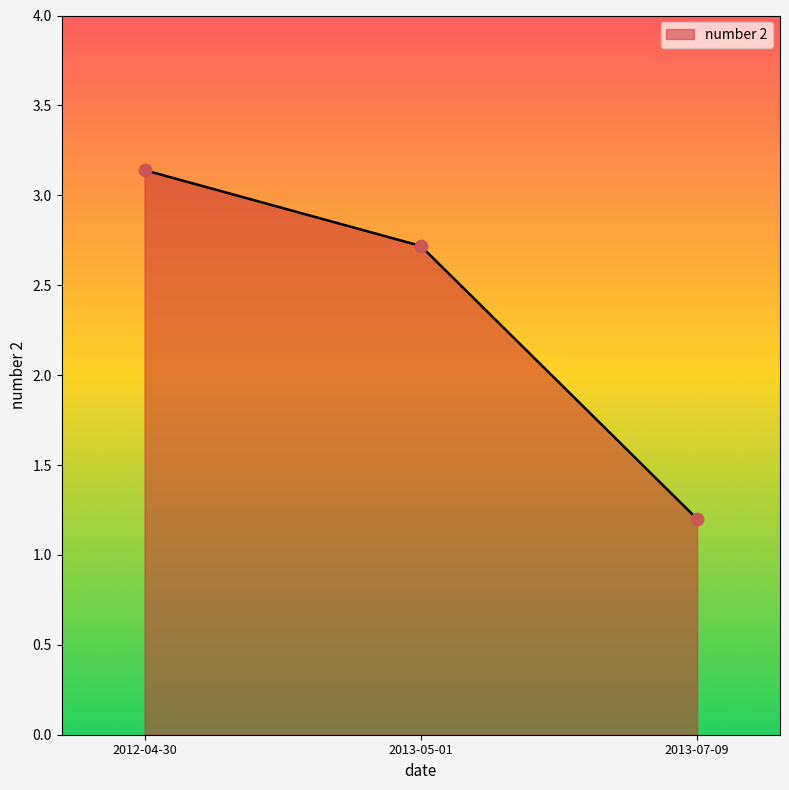

What is the ratio of the value at 2012-04-30 to the value at 2013-05-01?

1.2